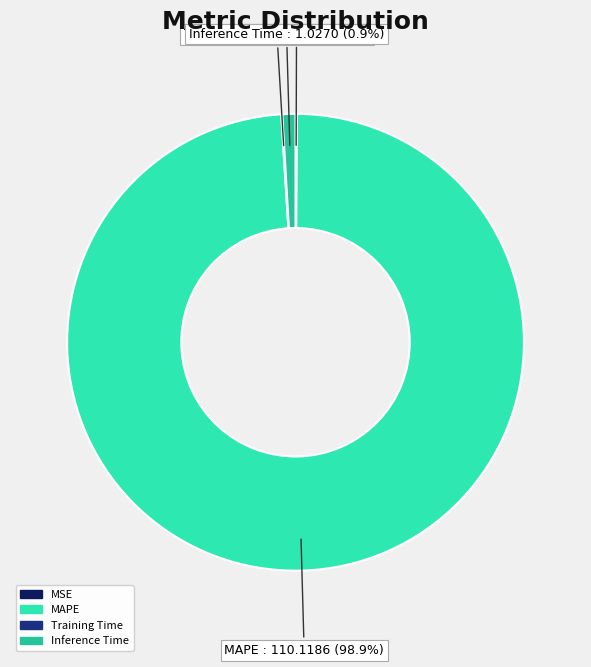

What percentage is NOT represented by Inference Time?

99.1%